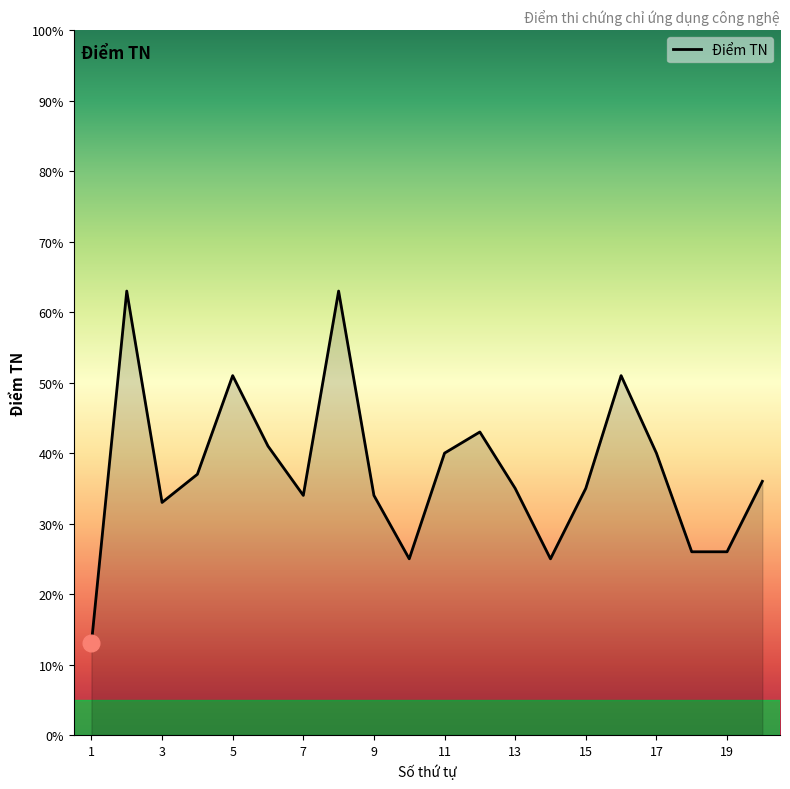

What is the difference between the maximum and minimum values?

50